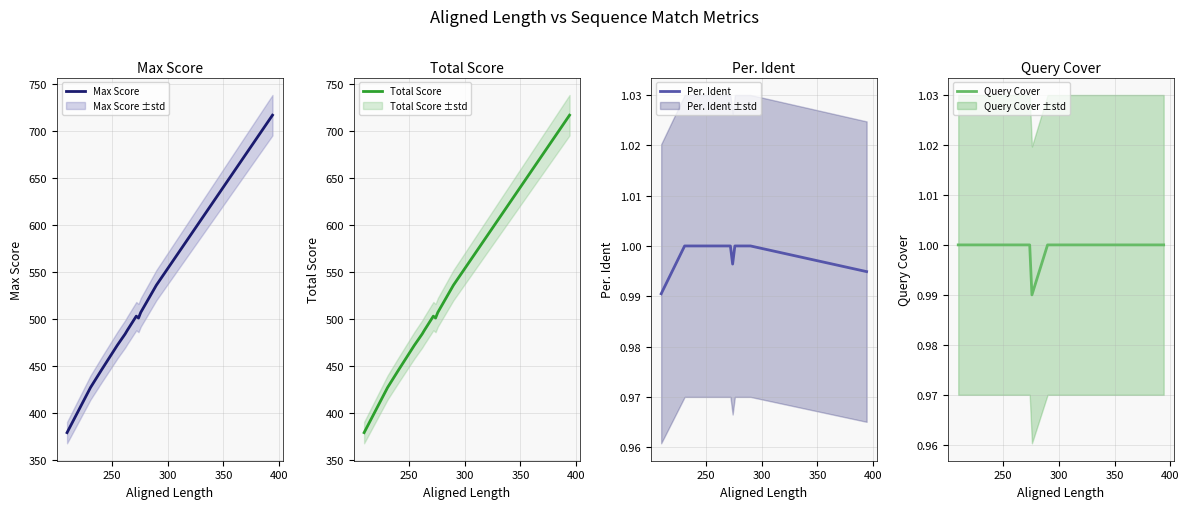

What are all the series names shown in the legend?

Max Score, Total Score, Per. Ident, Query Cover